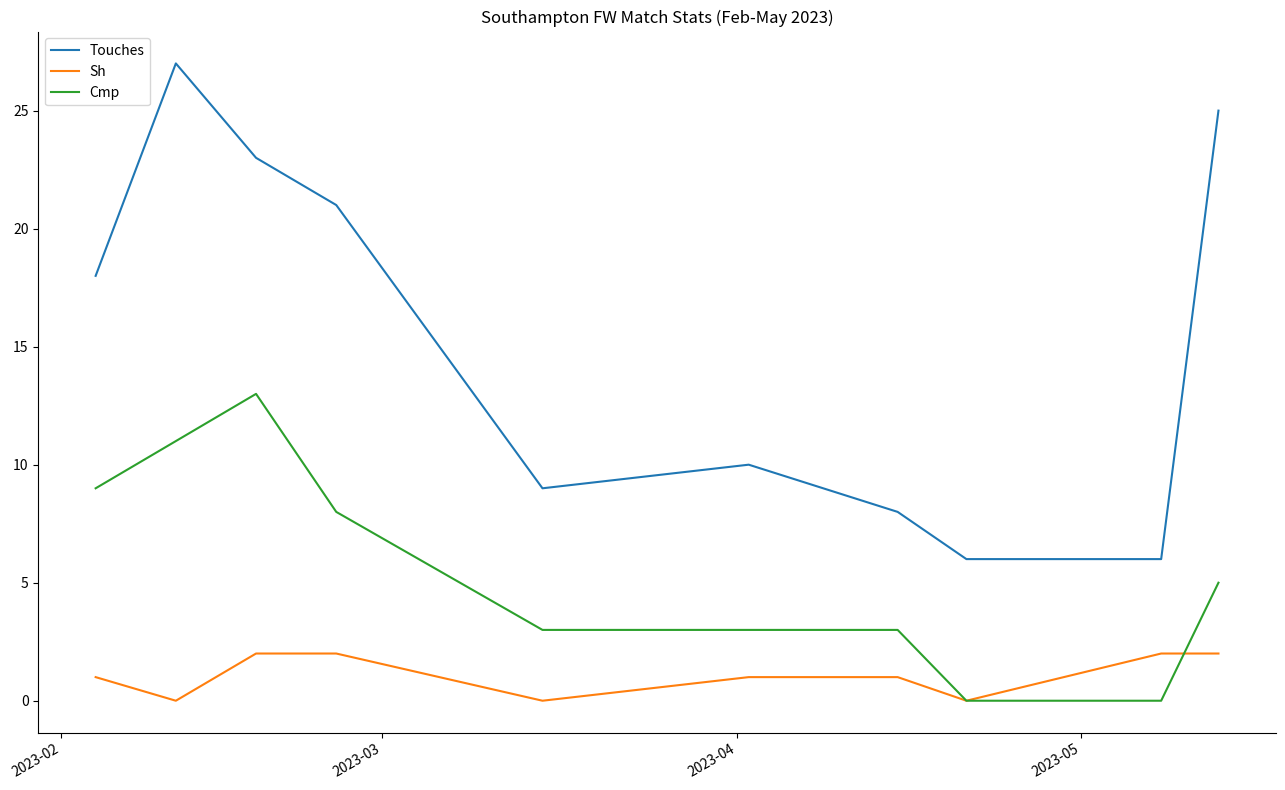

Reading left to right, what are all the values shown in this chart?

Touches: 18	27	23	21	9	10	8	6	6	25
Sh: 1	0	2	2	0	1	1	0	2	2
Cmp: 9	11	13	8	3	3	3	0	0	5